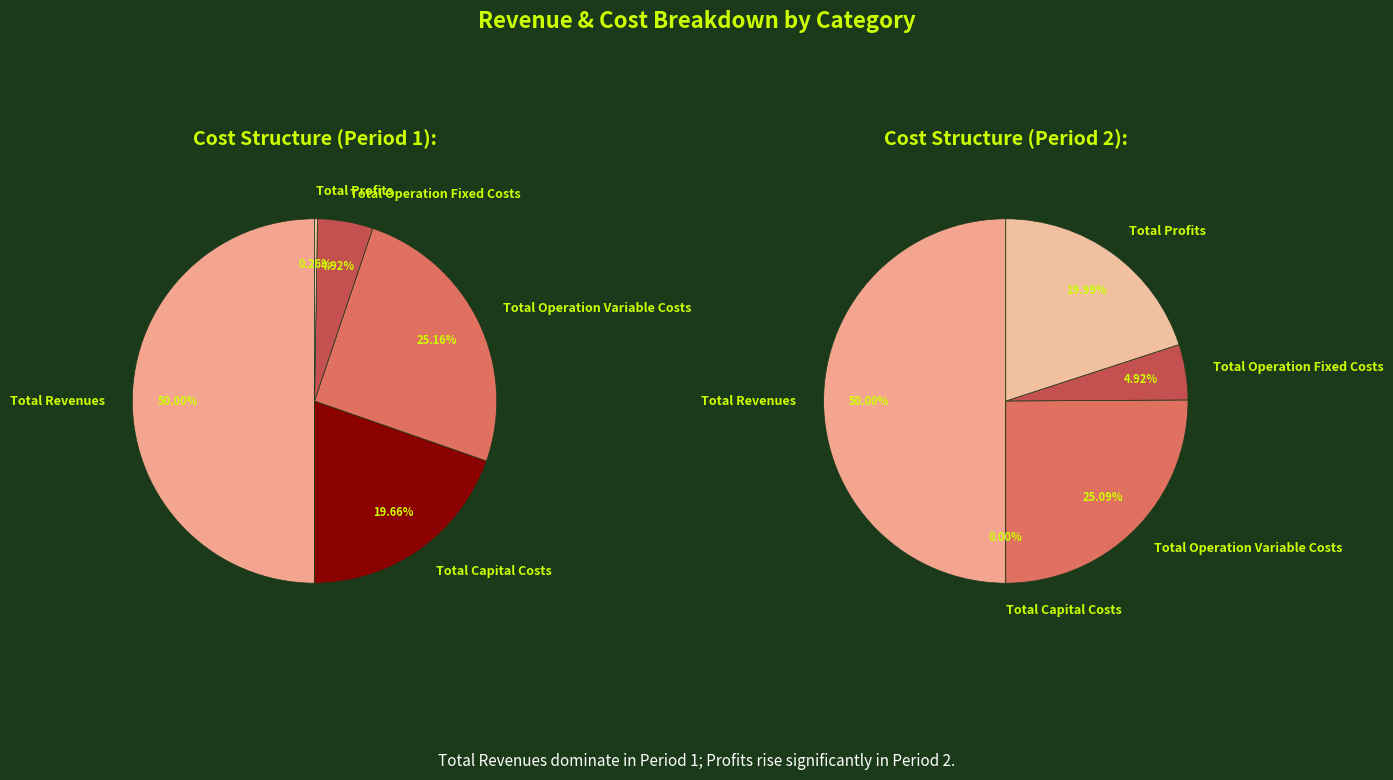

Rank the categories by value from highest to lowest.

Total Revenues, Total Operation Variable Costs, Total Capital Costs, Total Operation Fixed Costs, Total Profits